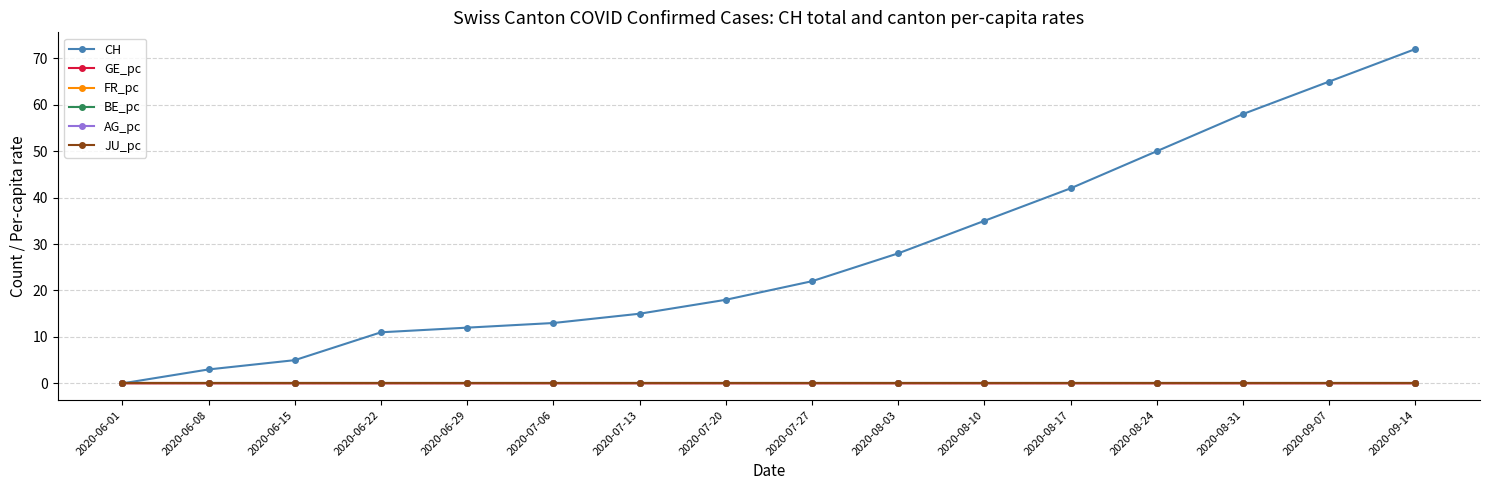

How many lines are shown in the chart?

6